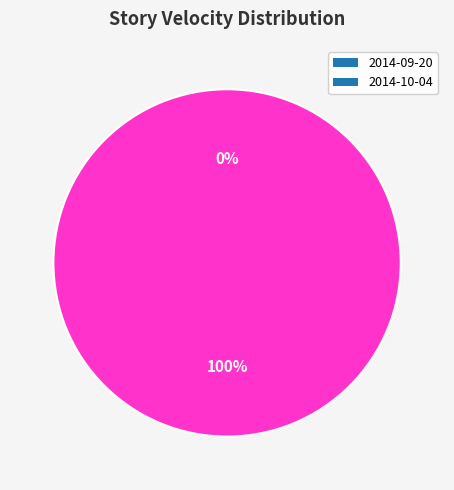

To the nearest percent, what is the average slice percentage?

50%